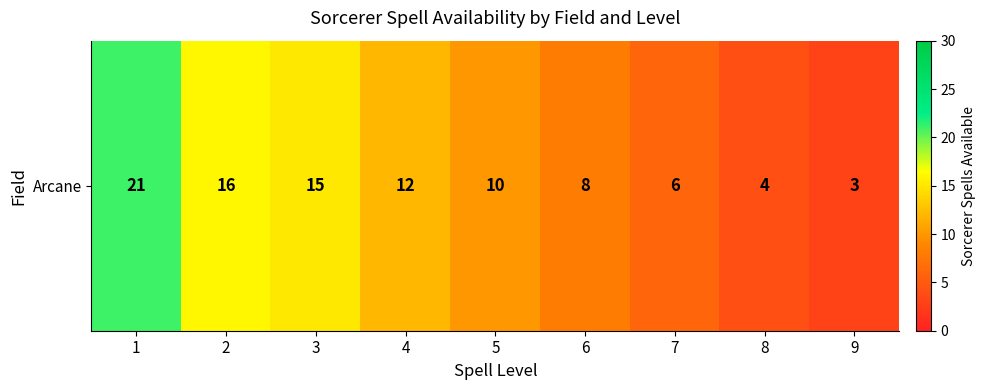

At which category does the chart reach its minimum across all series?

9